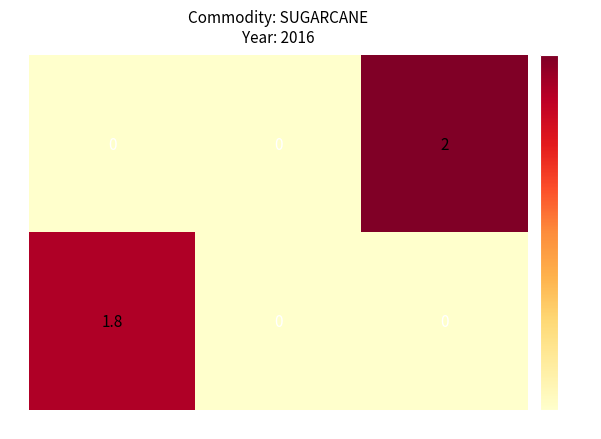

Which series changed the most between 2015 and 2016?

APMC ULHASNAGAR